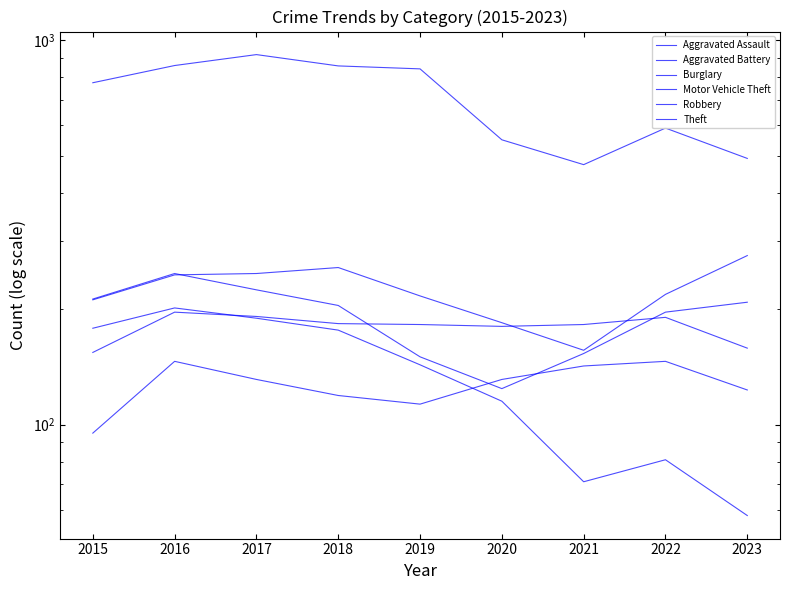

True or false: Burglary and Theft intersect in this chart.

False